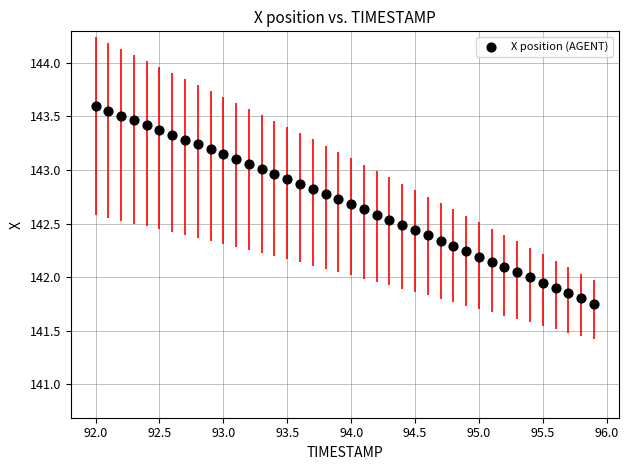

What is the range of Y values (max minus min)?

1.8